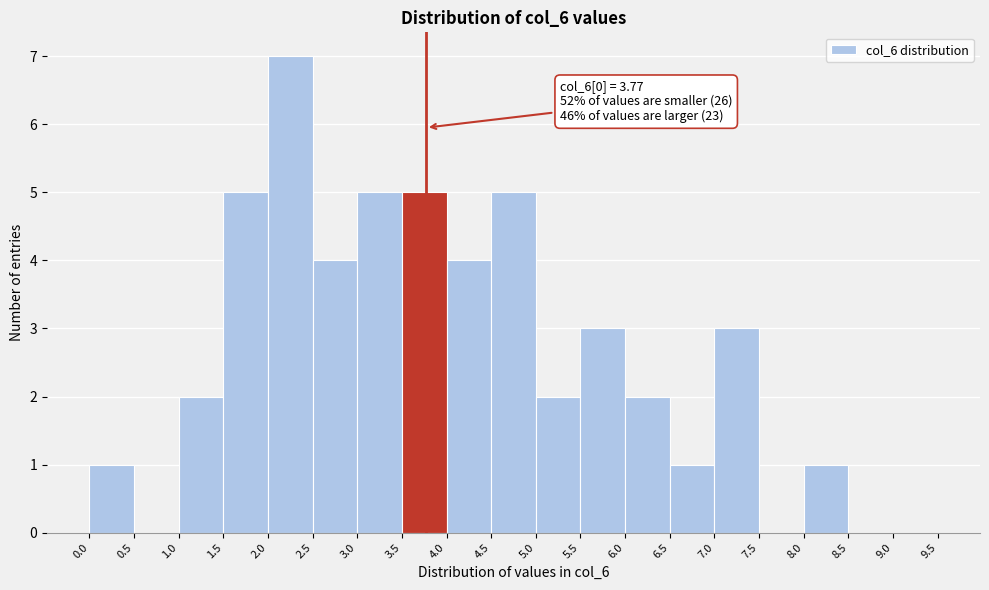

Over which range of the x-axis is the bar tallest?

2.0 to 2.5